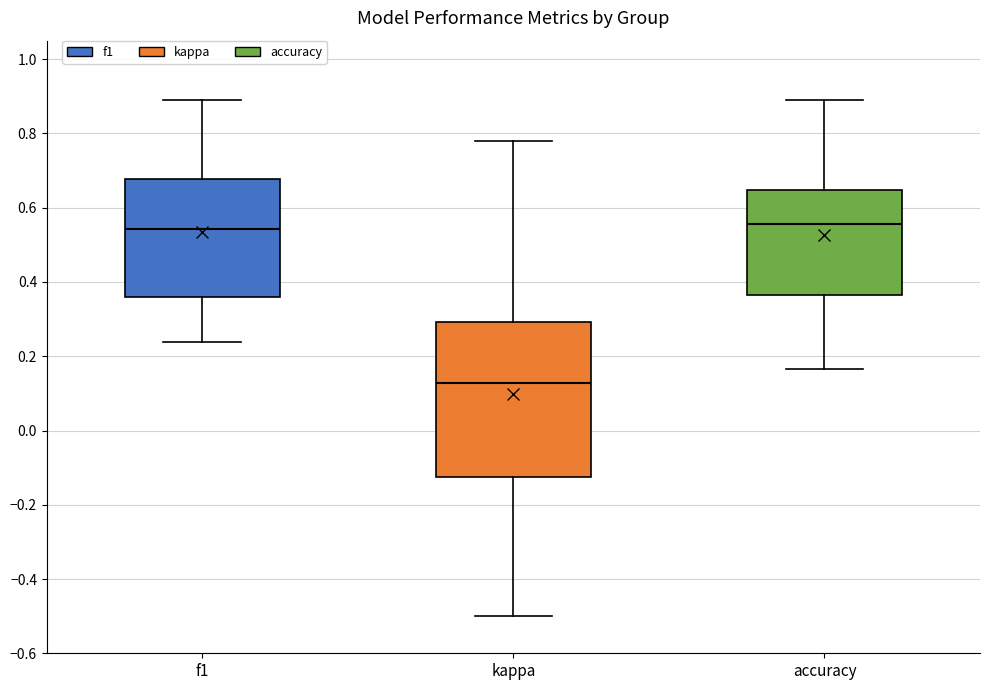

Reading left to right, read every box against the y-axis: the position of its median line, the range the box covers, and the ends of its whiskers. The values are not printed on the chart, so give them approximately, as read against the axis.

f1: median 0.54, box 0.36 to 0.68, whiskers 0.24 to 0.88
kappa: median 0.12, box -0.12 to 0.30, whiskers -0.50 to 0.78
accuracy: median 0.56, box 0.36 to 0.64, whiskers 0.16 to 0.88